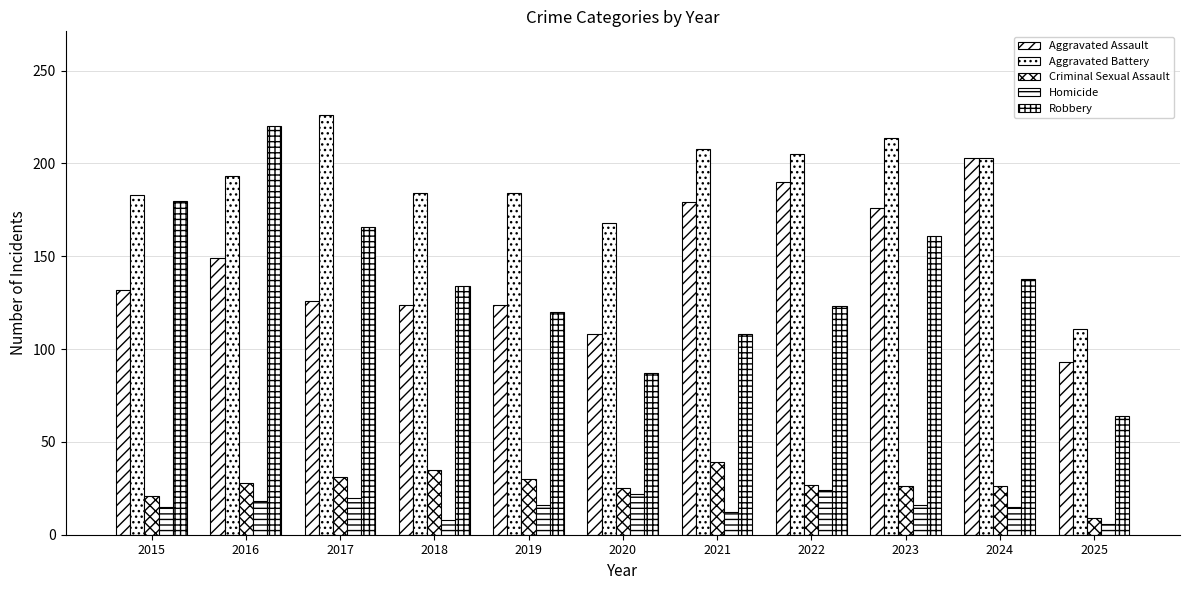

What is the sum of all Aggravated Battery values?

2079